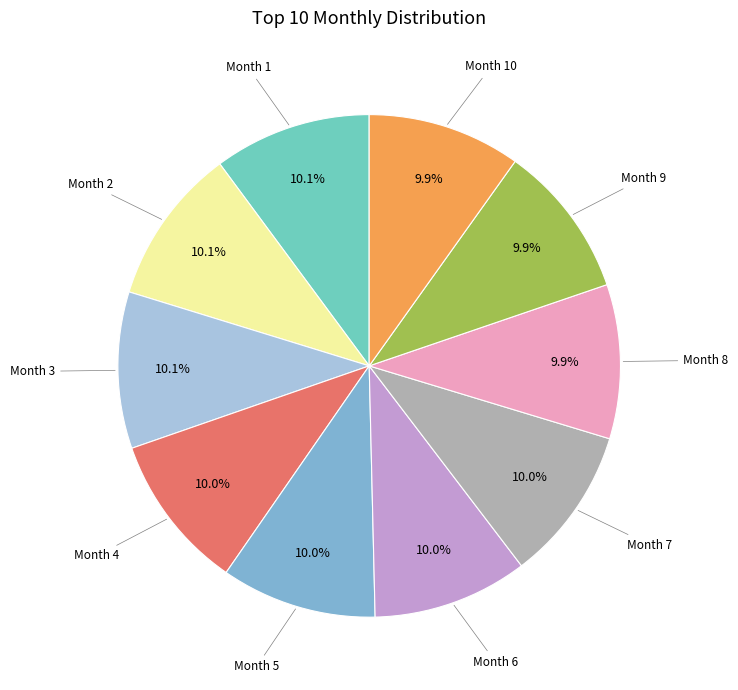

How many segments does this pie chart have?

10